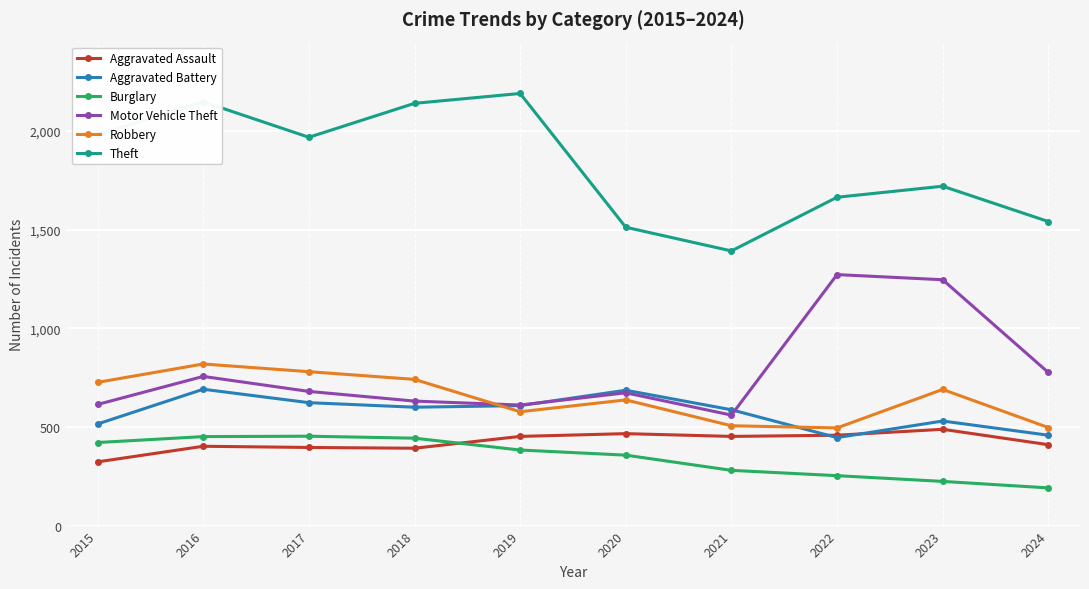

What is the total value across all series at 2019?

4821